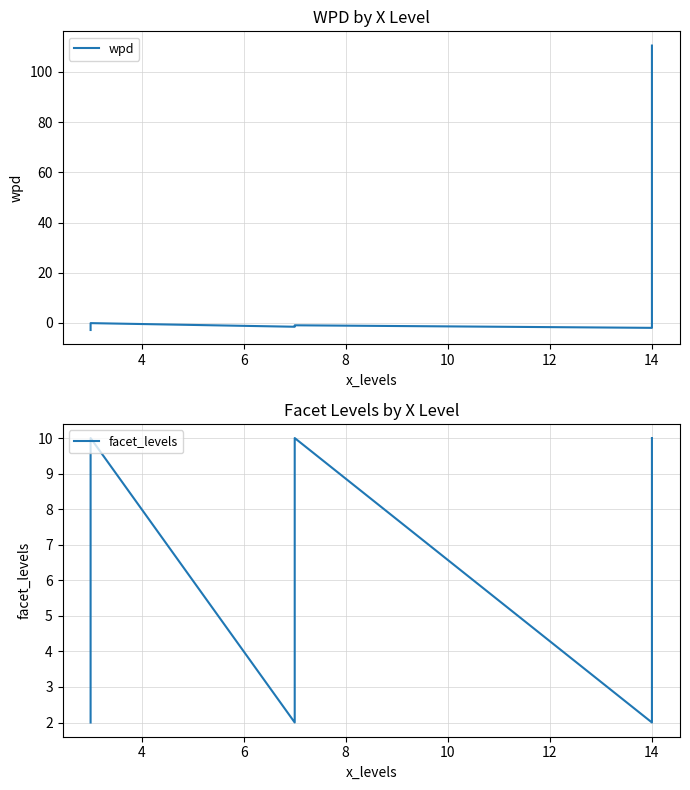

What is the value of the wpd point at the 6th from the left?

-0.9